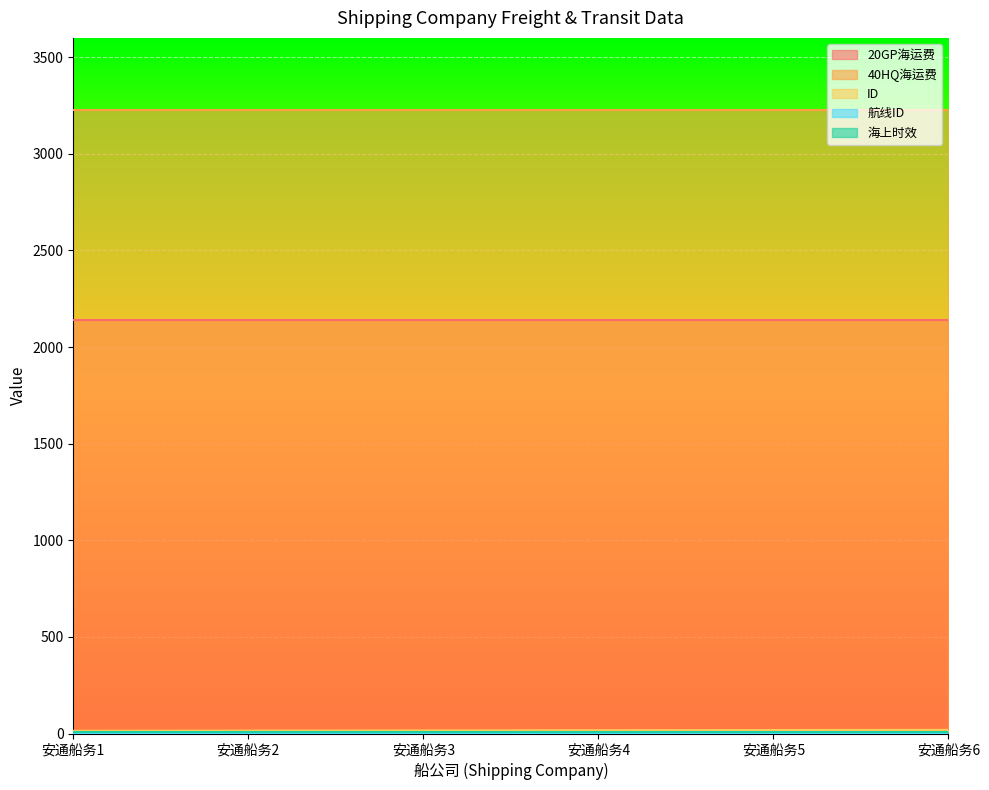

What is the approximate value of 航线ID at 安通船务1?

2